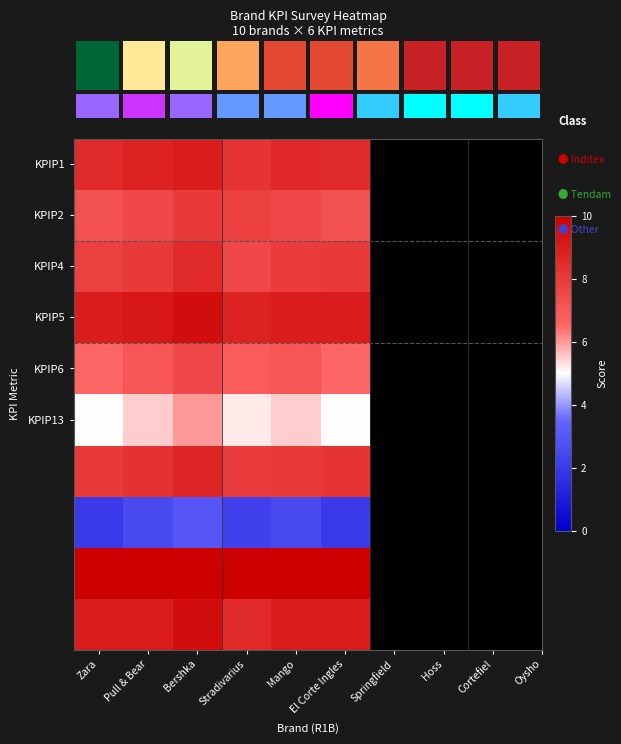

The KPIP4 series shows 1.3 at Bershka. True or false?

False